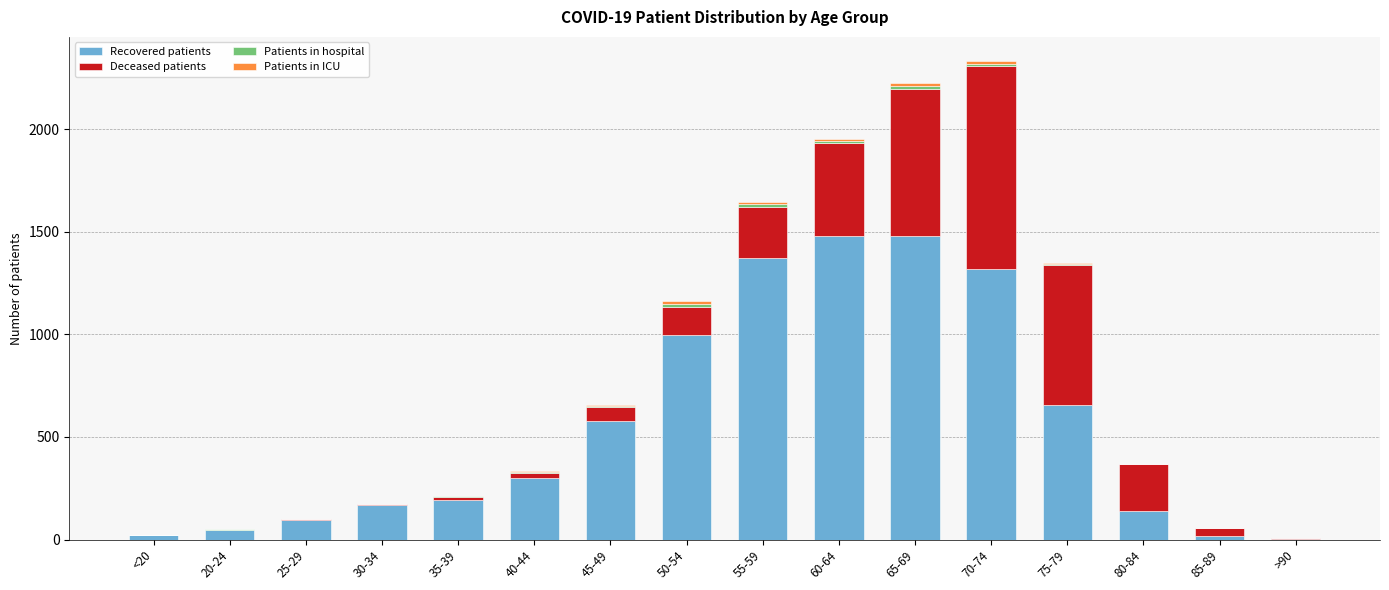

Where is Recovered patients nearest to the value 742?

75-79